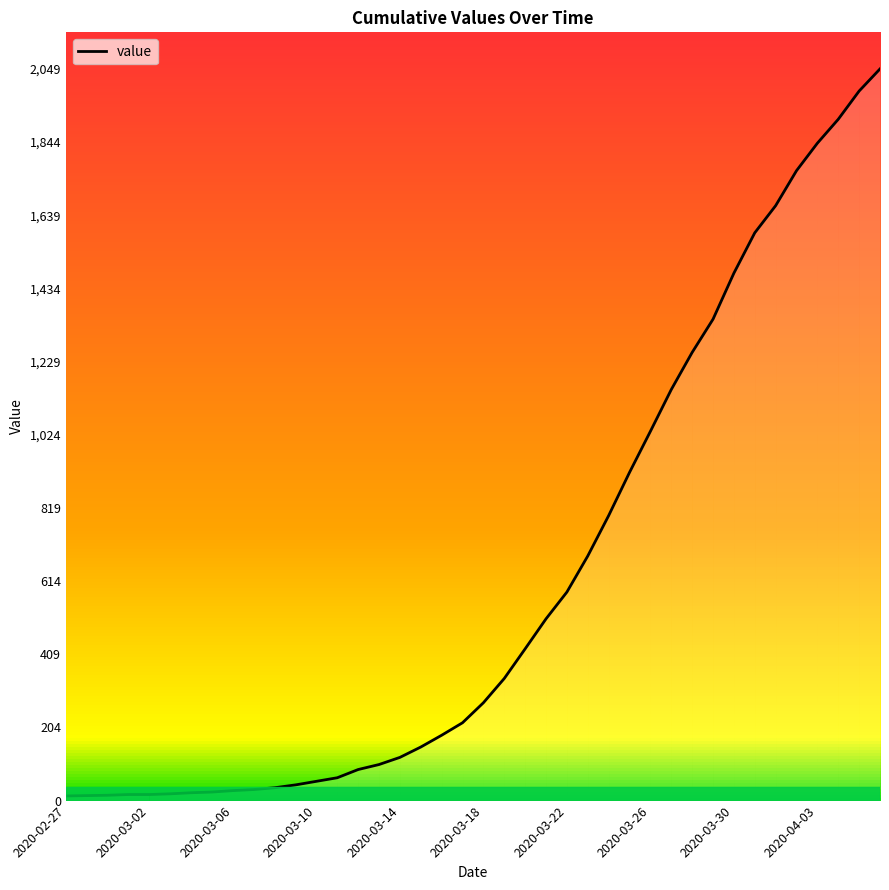

What is the difference between the maximum and minimum values?

2036